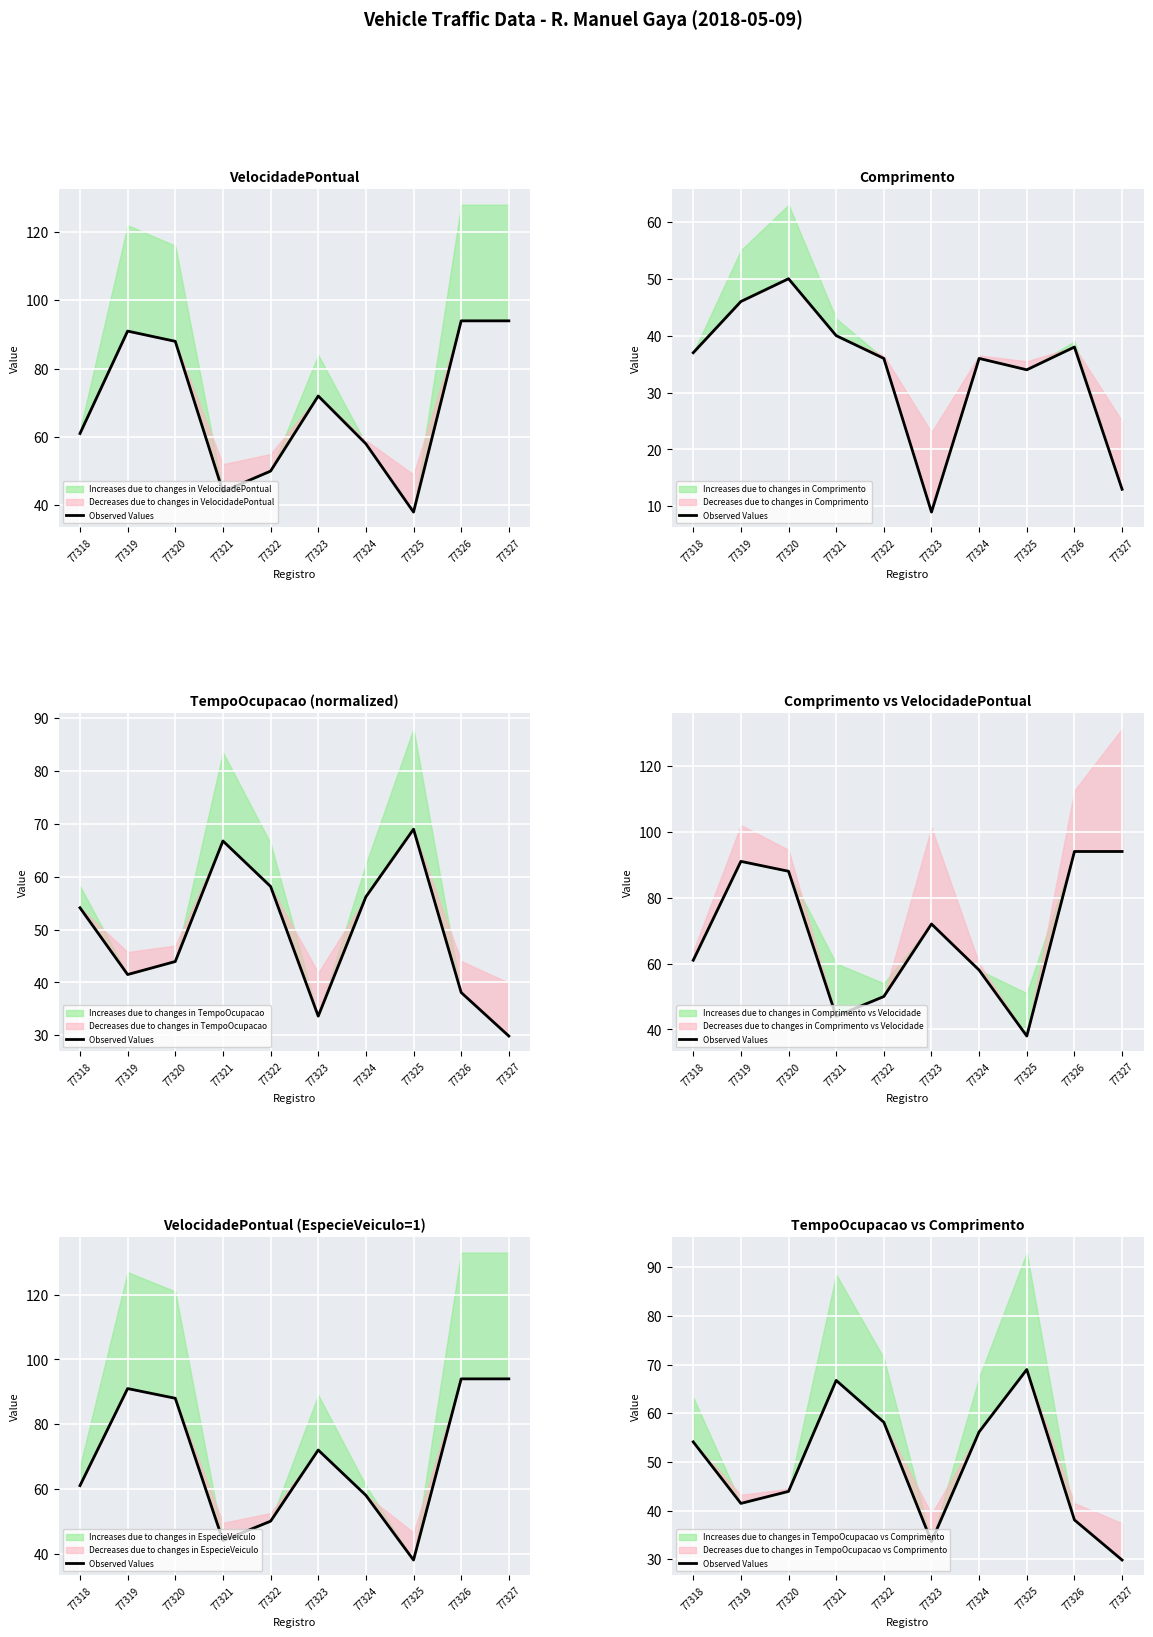

Where does the data first go above 54?

77318